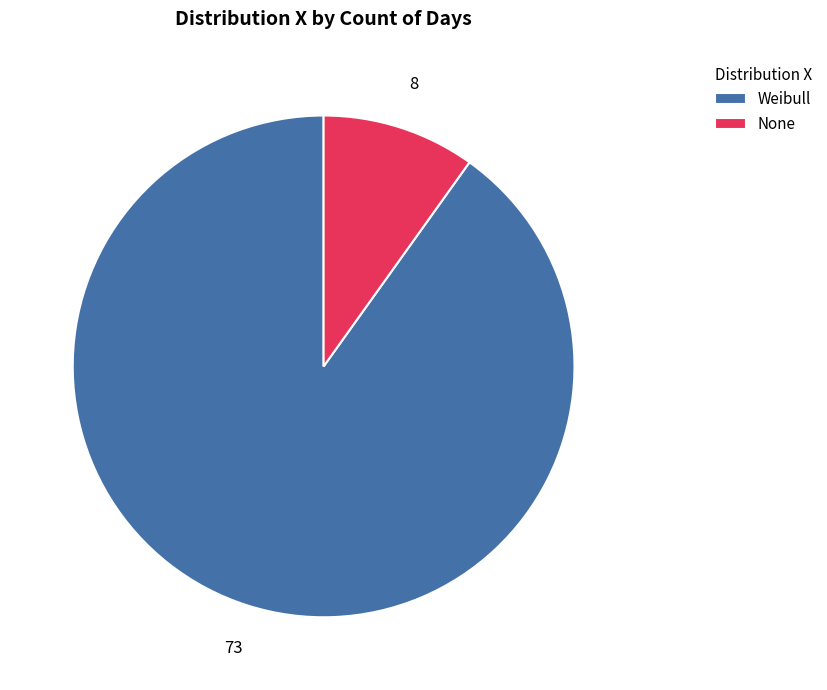

Which slice is the largest?

Weibull